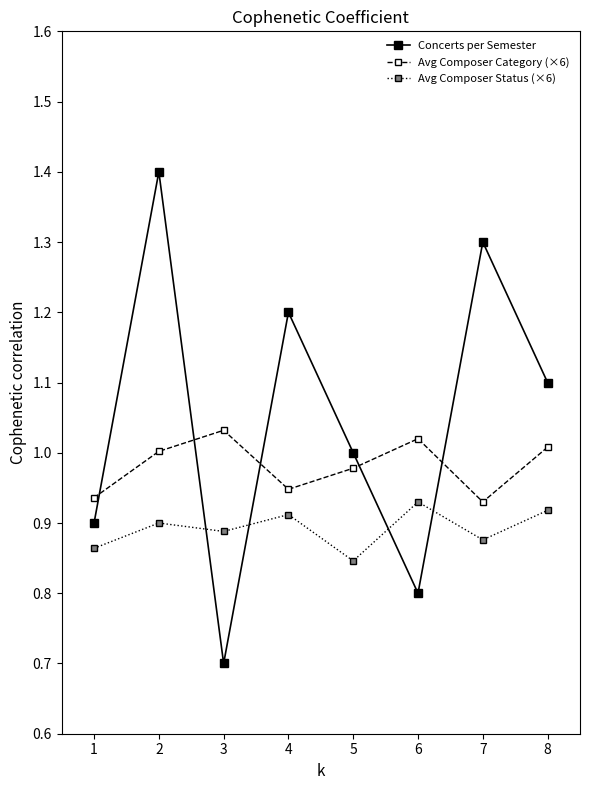

What are all the series names shown in the legend?

Concerts per Semester, Avg Composer Category (×6), Avg Composer Status (×6)